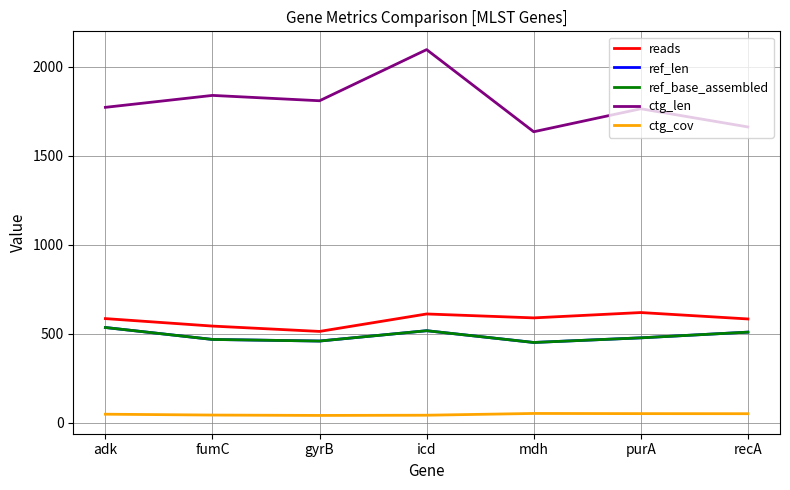

What is the total value across all series at mdh?

3182.5